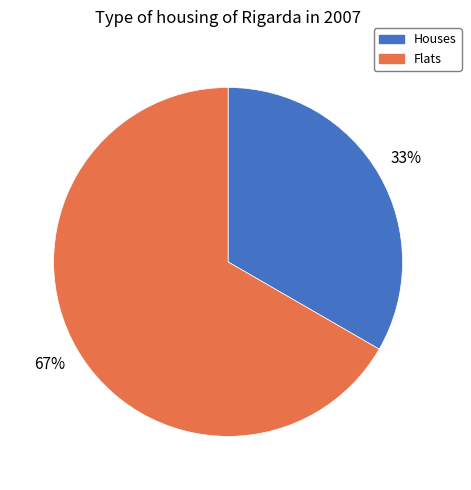

Is there any slice that represents more than half of the pie?

Yes